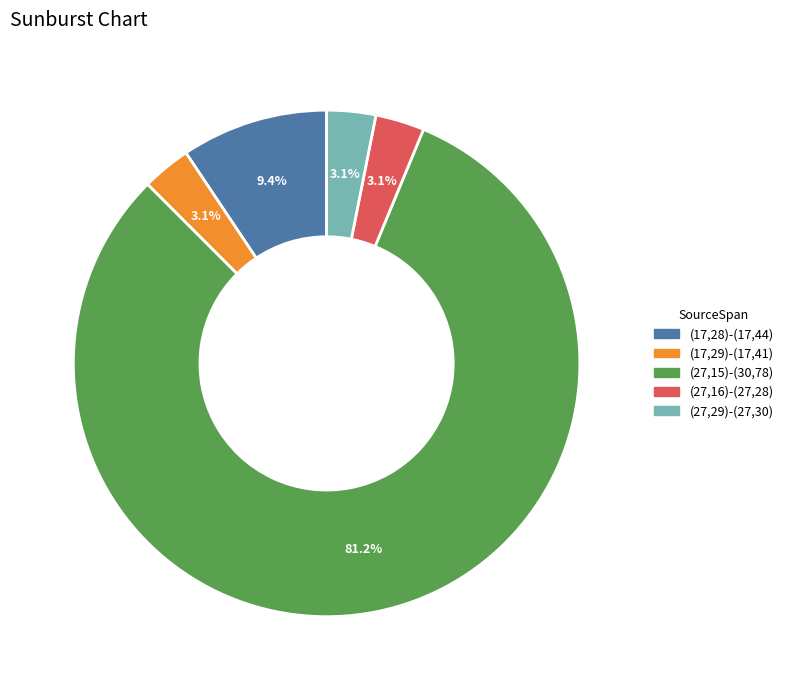

To the nearest percent, what is the difference between the largest and smallest slice percentages?

78%